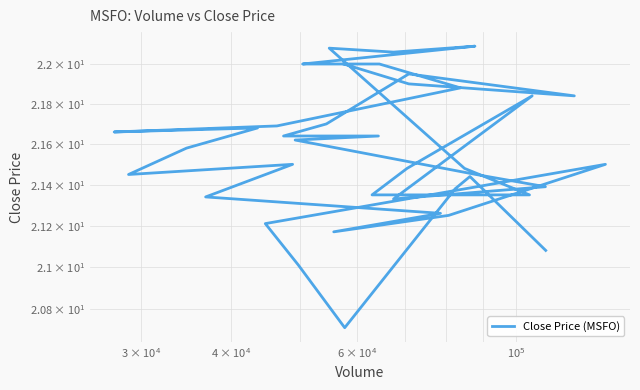

What is the value of the 25th point from the left?

21.5